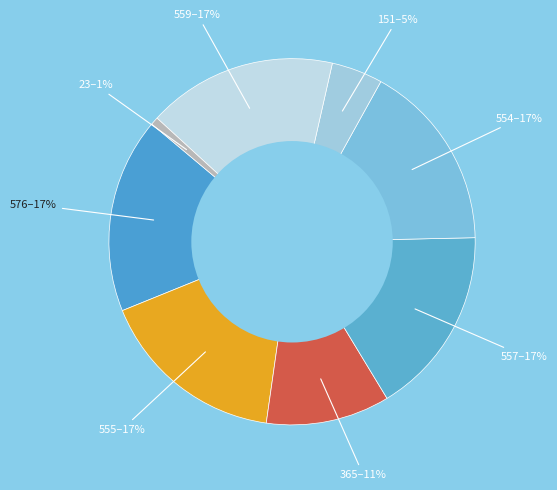

What percentage is the 554 slice, to the nearest percent?

17%